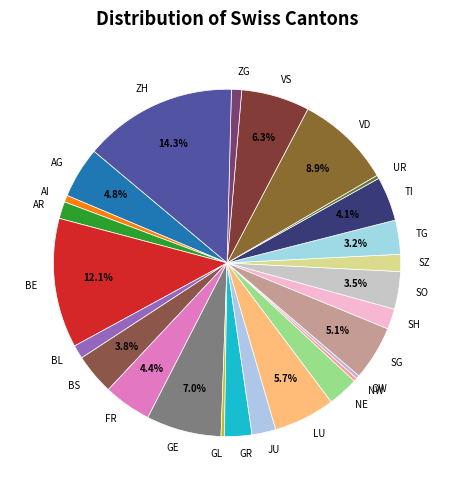

Does GE represent more than half of the total?

No